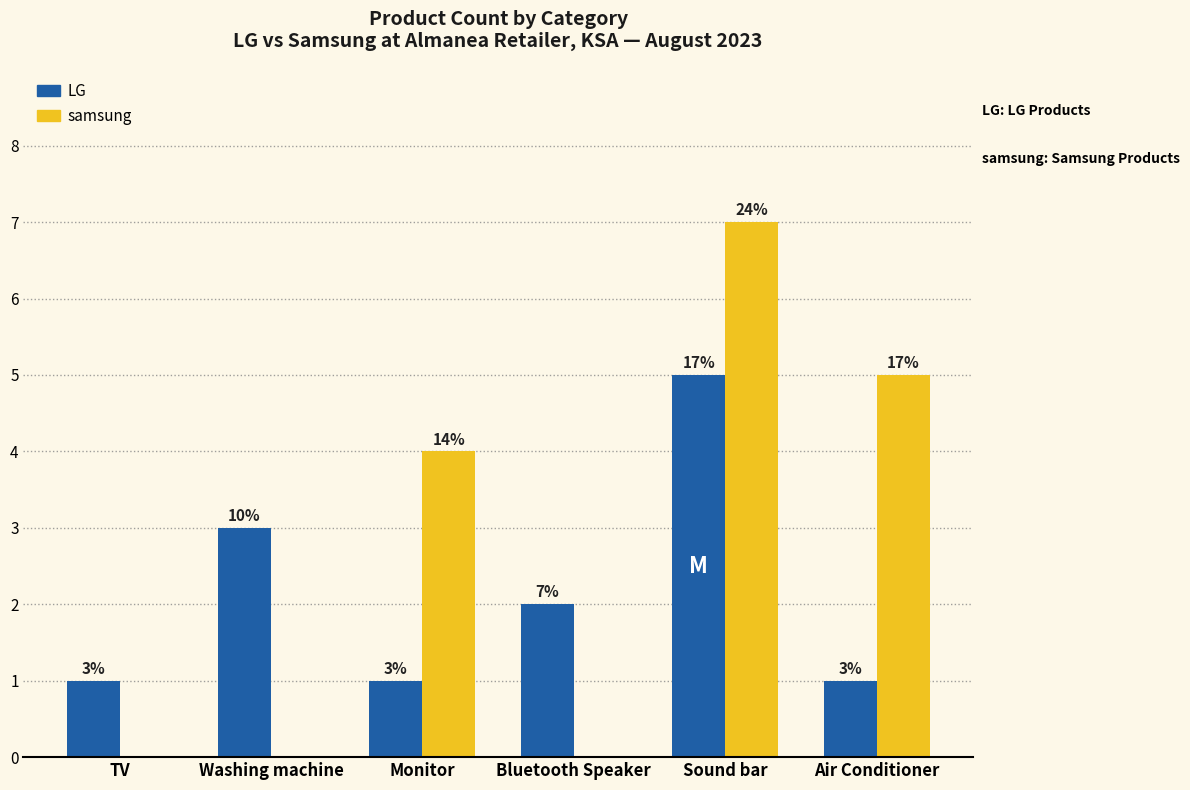

What is the difference between the samsung values at TV and Monitor?

4